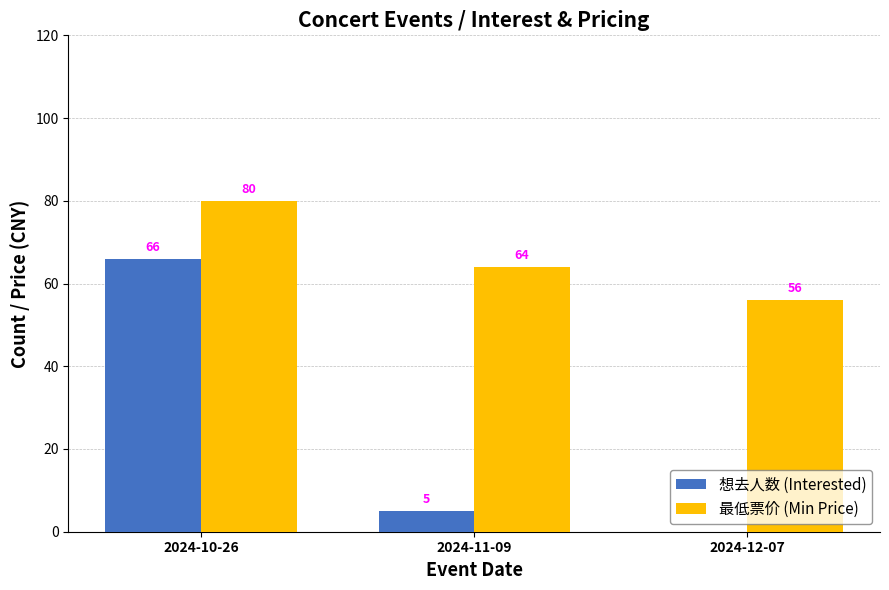

Which label corresponds to the largest value in the chart?

2024-10-26